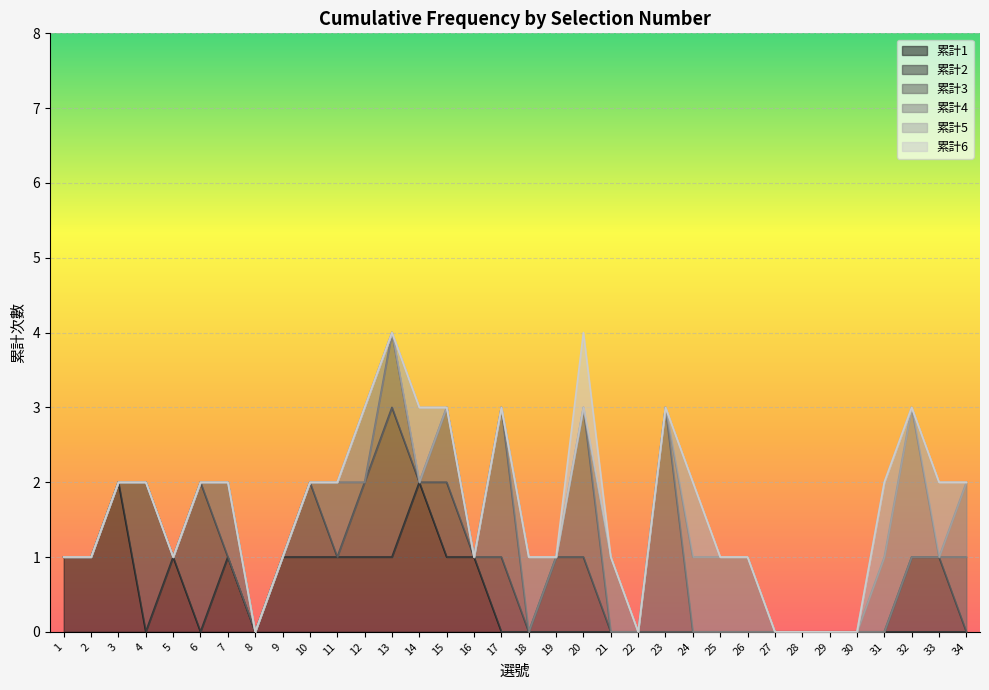

What is the maximum value shown in the chart?

3